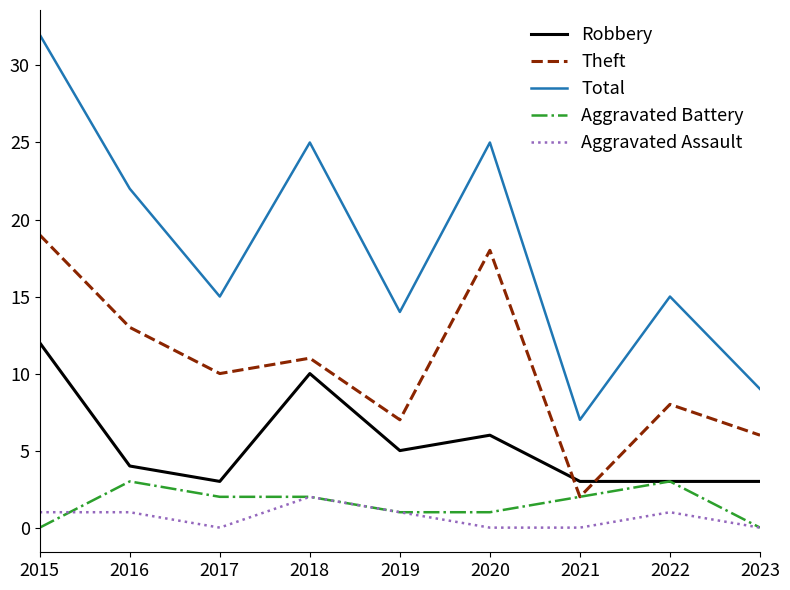

How many interior local peaks does the Total series have?

3